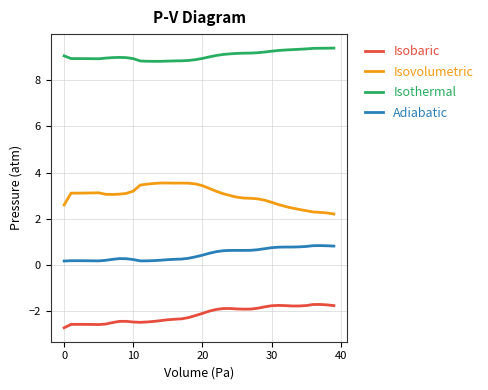

What is the lowest value of the Isobaric series?

-2.7